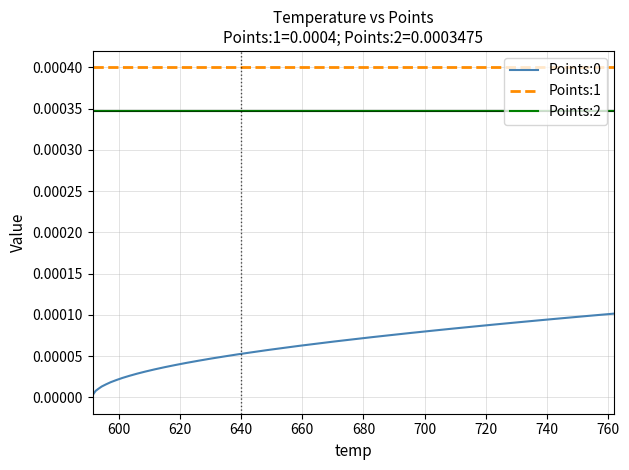

True or false: Points:2 and Points:1 cross at least once.

False